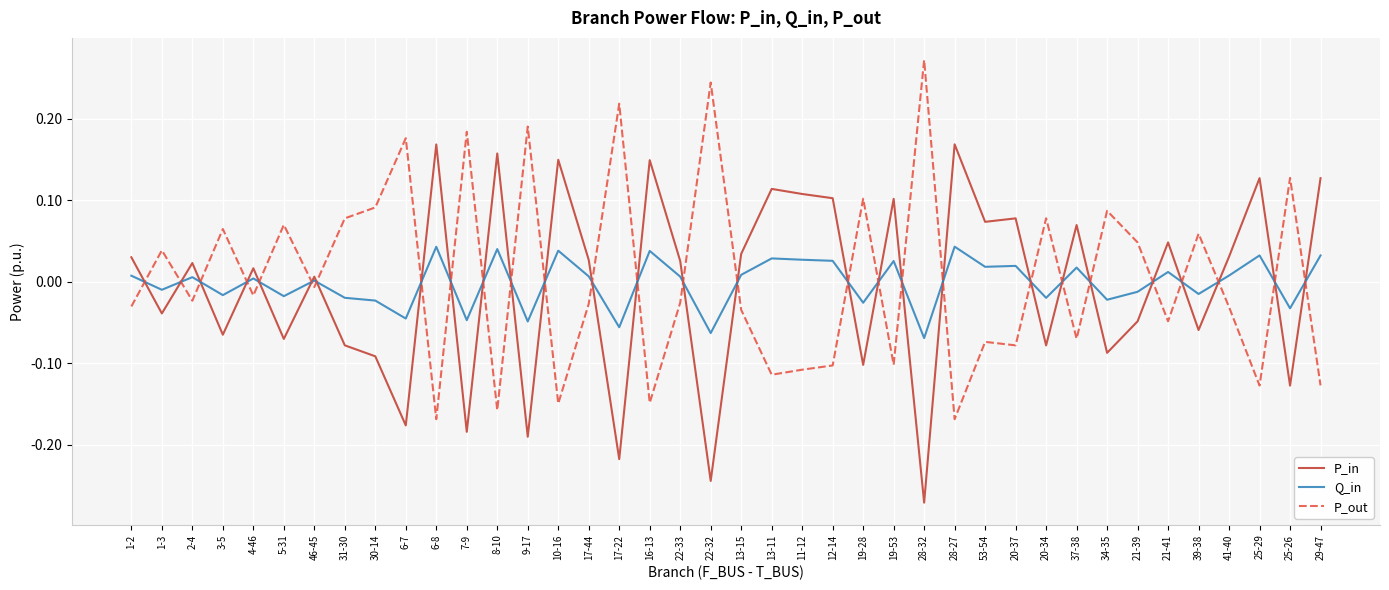

Which series ends up on top after the final intersection of Q_in and P_out?

Q_in